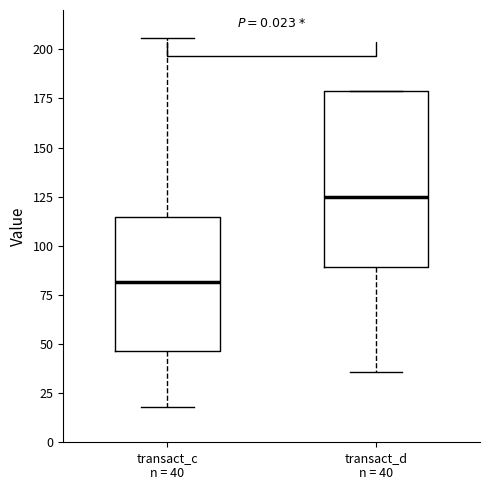

Where does the median line of the box for transact_c n = 40 sit on the y-axis? The values are not printed on the chart, so give them approximately, as read against the axis.

80